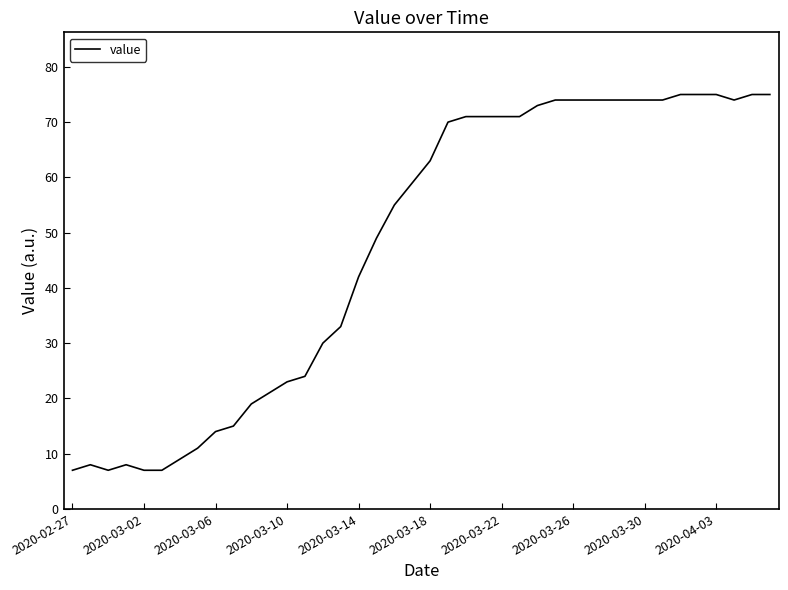

What is the difference between the maximum and minimum values?

68